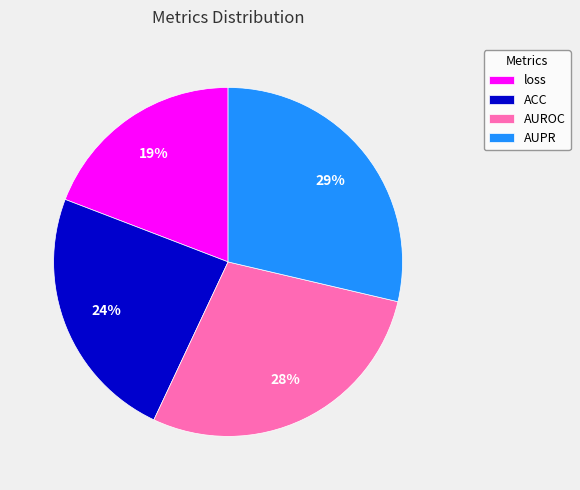

Is the sum of AUPR and ACC greater than half?

Yes